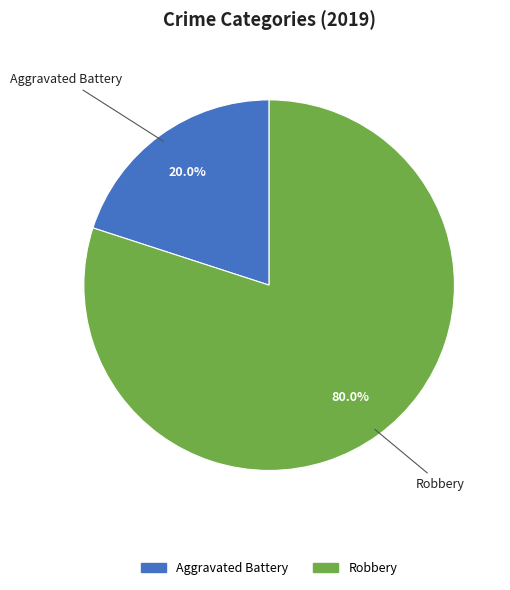

What is the majority slice?

Robbery